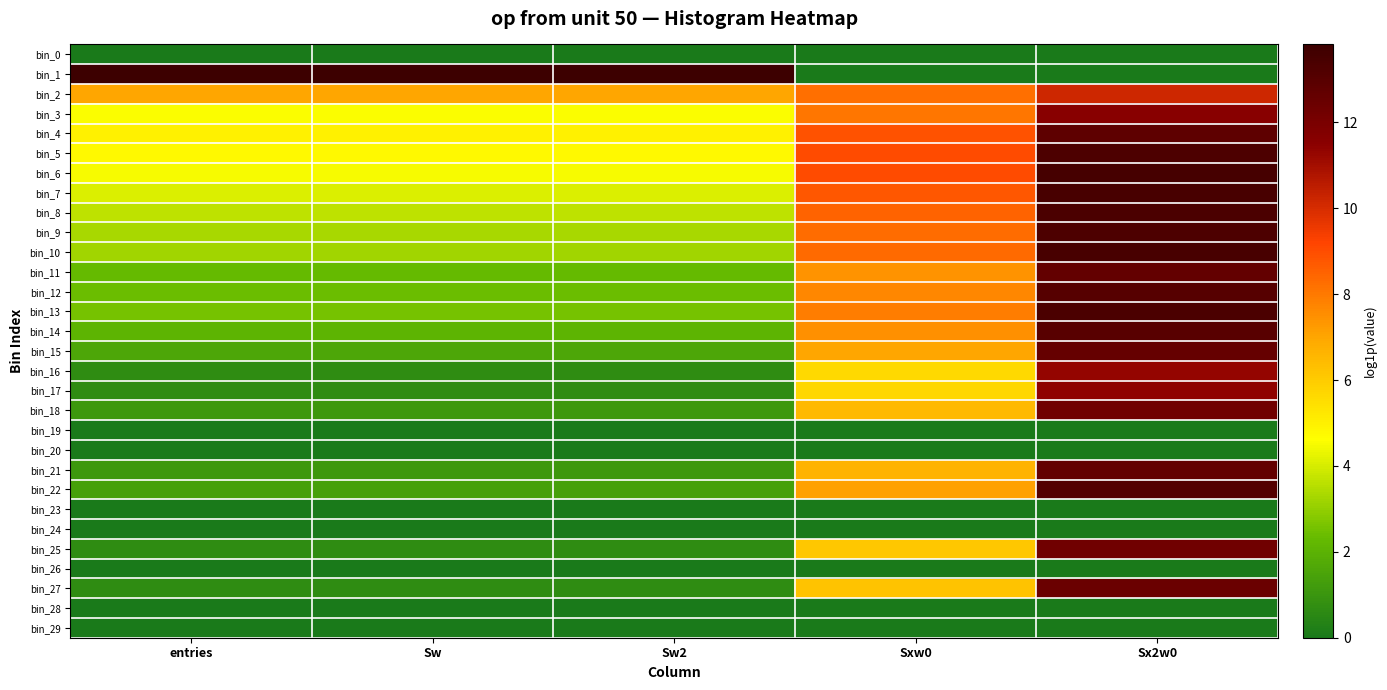

Between Sw and Sxw0, which series saw the biggest shift?

bin_1